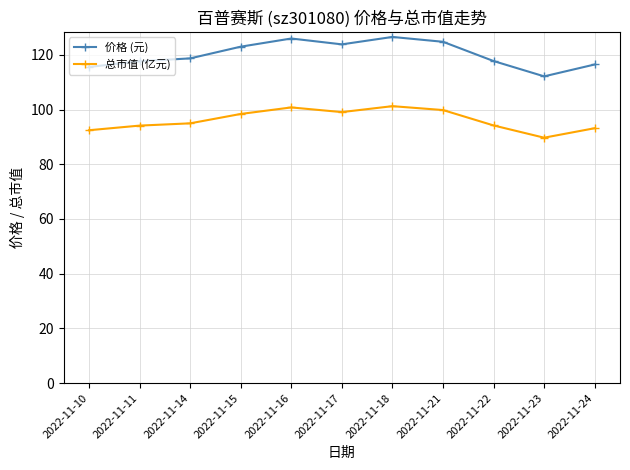

The 价格 (元) series shows 68.5 at 2022-11-22. True or false?

False